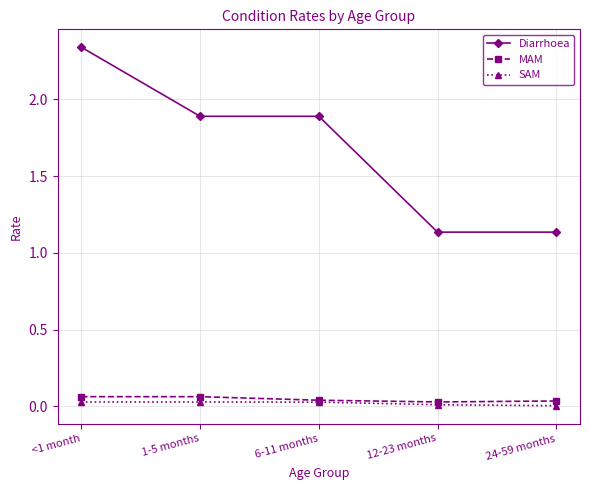

How many lines are shown in the chart?

3